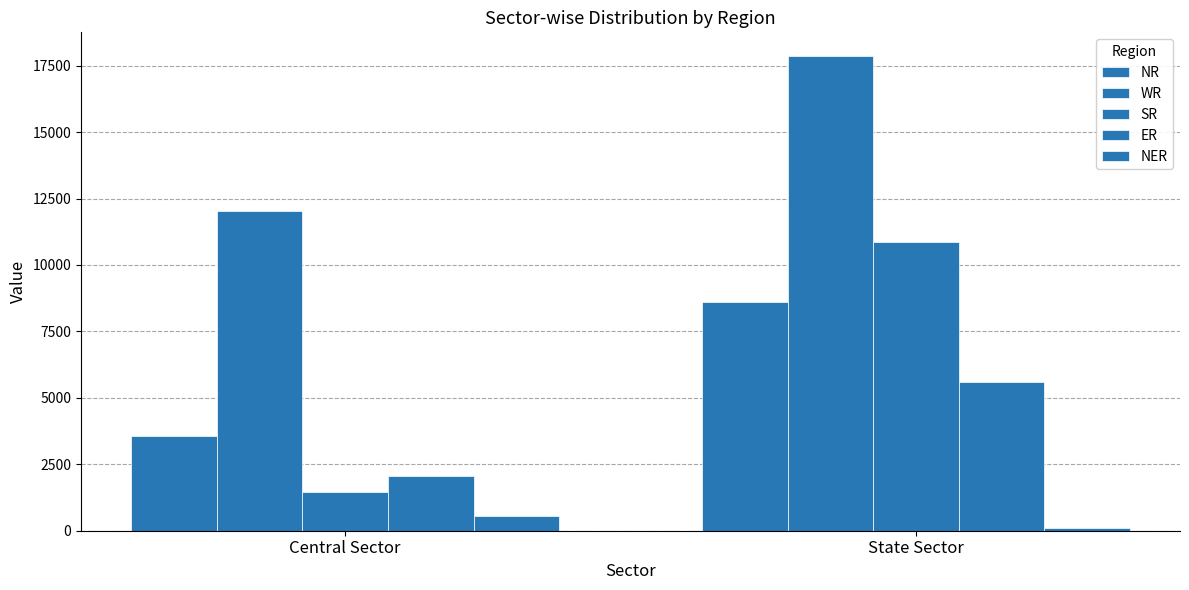

How many groups of bars are there?

2